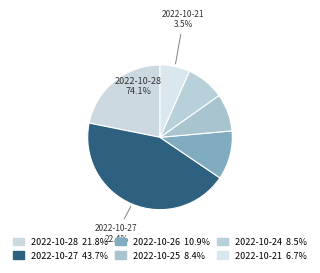

Which slice is the smallest?

2022-10-21